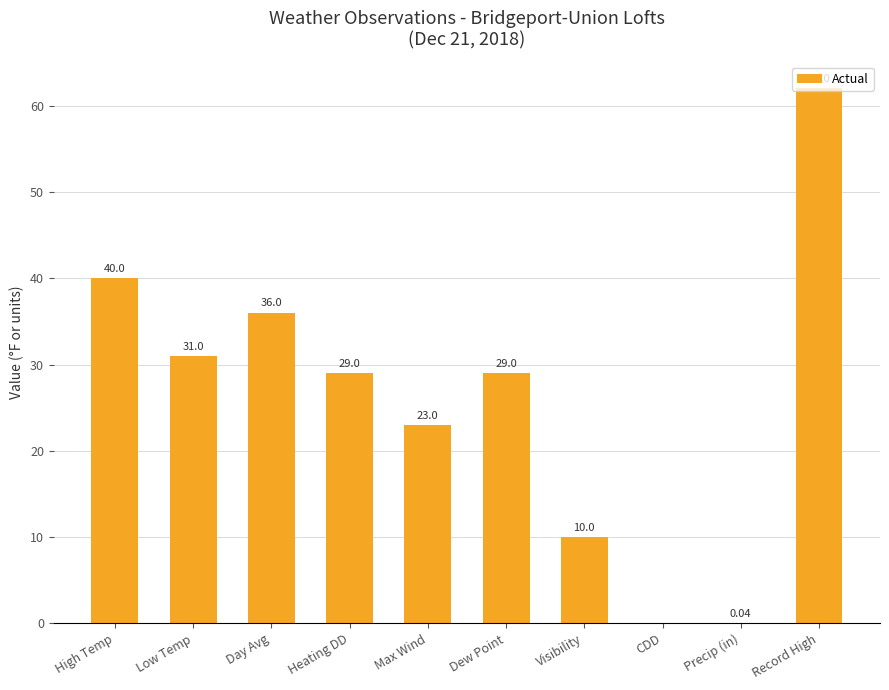

Where is the data nearest to the value 31?

Low Temp